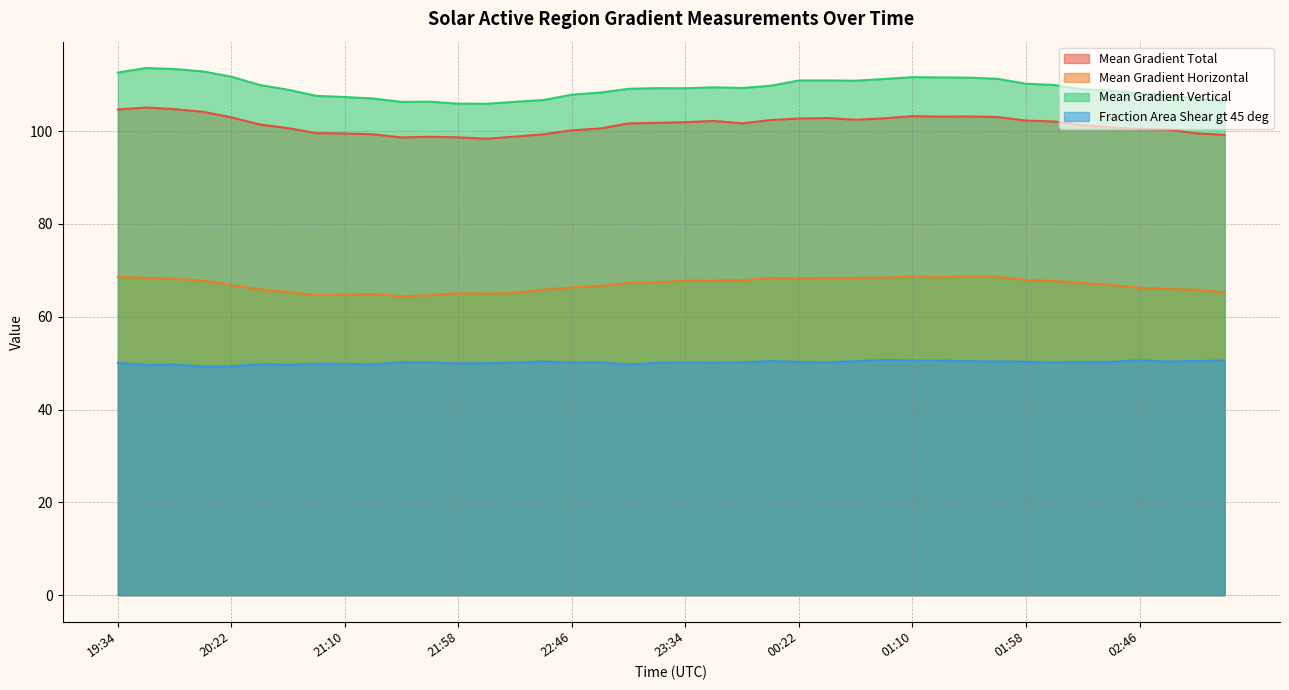

Reading left to right, what are all the values shown in this chart?

Mean Gradient Total: 104.7	105.1	104.7	104.2	103.0	101.5	100.7	99.6	99.5	99.3	98.6	98.8	98.7	98.4	98.8	99.3	100.2	100.6	101.7	101.8	101.9	102.2	101.7	102.4	102.7	102.8	102.5	102.8	103.2	103.1	103.2	103.0	102.3	102.1	101.3	100.9	100.5	100.3	99.5	99.2
Mean Gradient Horizontal: 68.6	68.4	68.2	67.8	66.8	65.9	65.3	64.6	64.8	64.9	64.4	64.6	65.1	65.0	65.1	65.9	66.3	66.6	67.3	67.4	67.8	67.8	67.9	68.3	68.3	68.4	68.4	68.4	68.6	68.5	68.6	68.6	67.9	67.7	67.2	66.8	66.2	66.0	65.8	65.2
Mean Gradient Vertical: 112.6	113.6	113.4	112.9	111.7	110.0	108.9	107.6	107.4	107.0	106.3	106.4	105.9	105.9	106.3	106.7	107.9	108.3	109.1	109.3	109.3	109.5	109.3	109.8	110.9	110.9	110.9	111.2	111.6	111.6	111.5	111.3	110.2	110.0	109.0	108.7	108.1	107.8	107.0	106.4
Fraction Area Shear gt 45 deg: 50.0	49.6	49.7	49.3	49.3	49.8	49.6	49.9	49.8	49.7	50.2	50.2	49.9	50.0	50.1	50.3	50.2	50.2	49.7	50.1	50.1	50.1	50.2	50.4	50.3	50.2	50.4	50.7	50.6	50.6	50.4	50.4	50.3	50.2	50.3	50.3	50.6	50.3	50.5	50.5